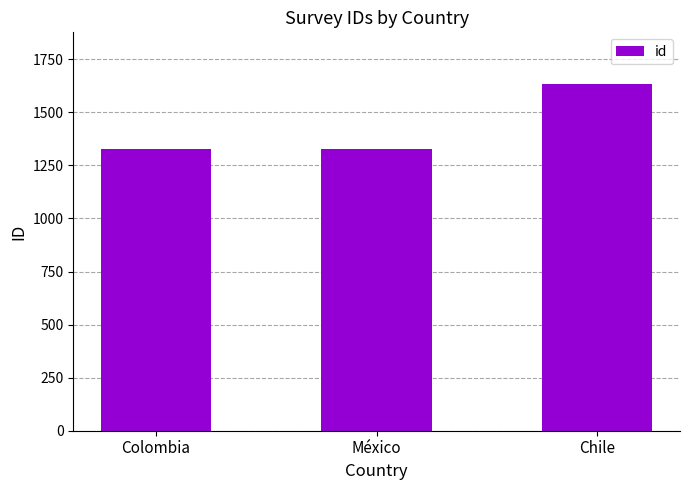

Does the chart contain any negative values?

No